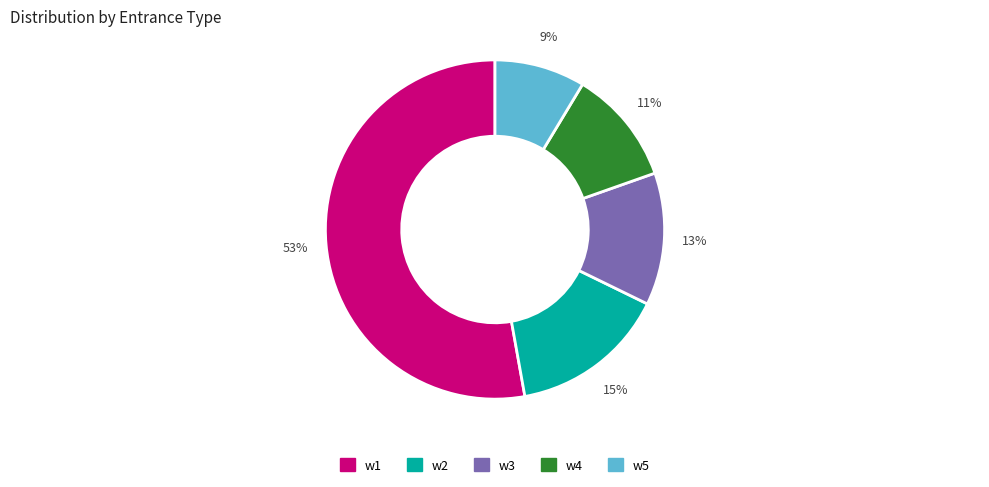

Does any single category account for the majority?

Yes